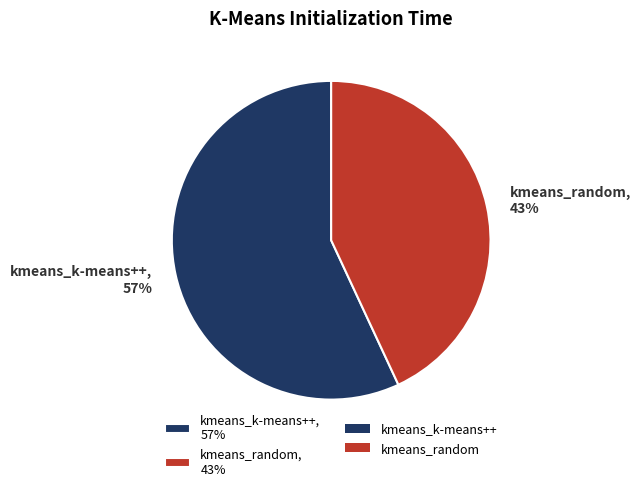

How many slices are in this pie chart?

2